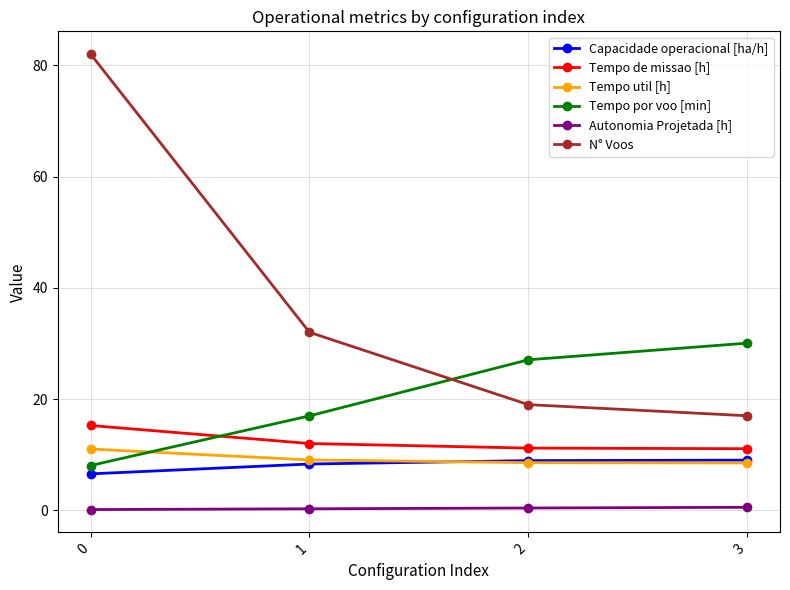

Between which two adjacent categories do Tempo por voo [min] and Tempo de missao [h] first intersect?

0 and 1